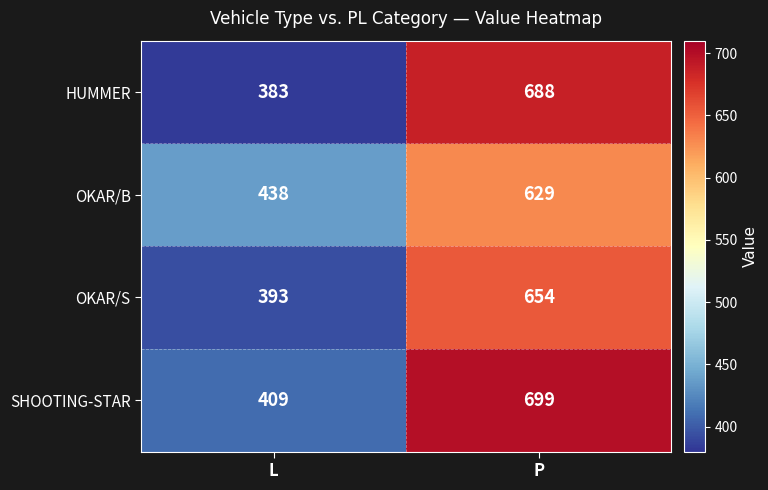

At which label is SHOOTING-STAR closest to 554?

L